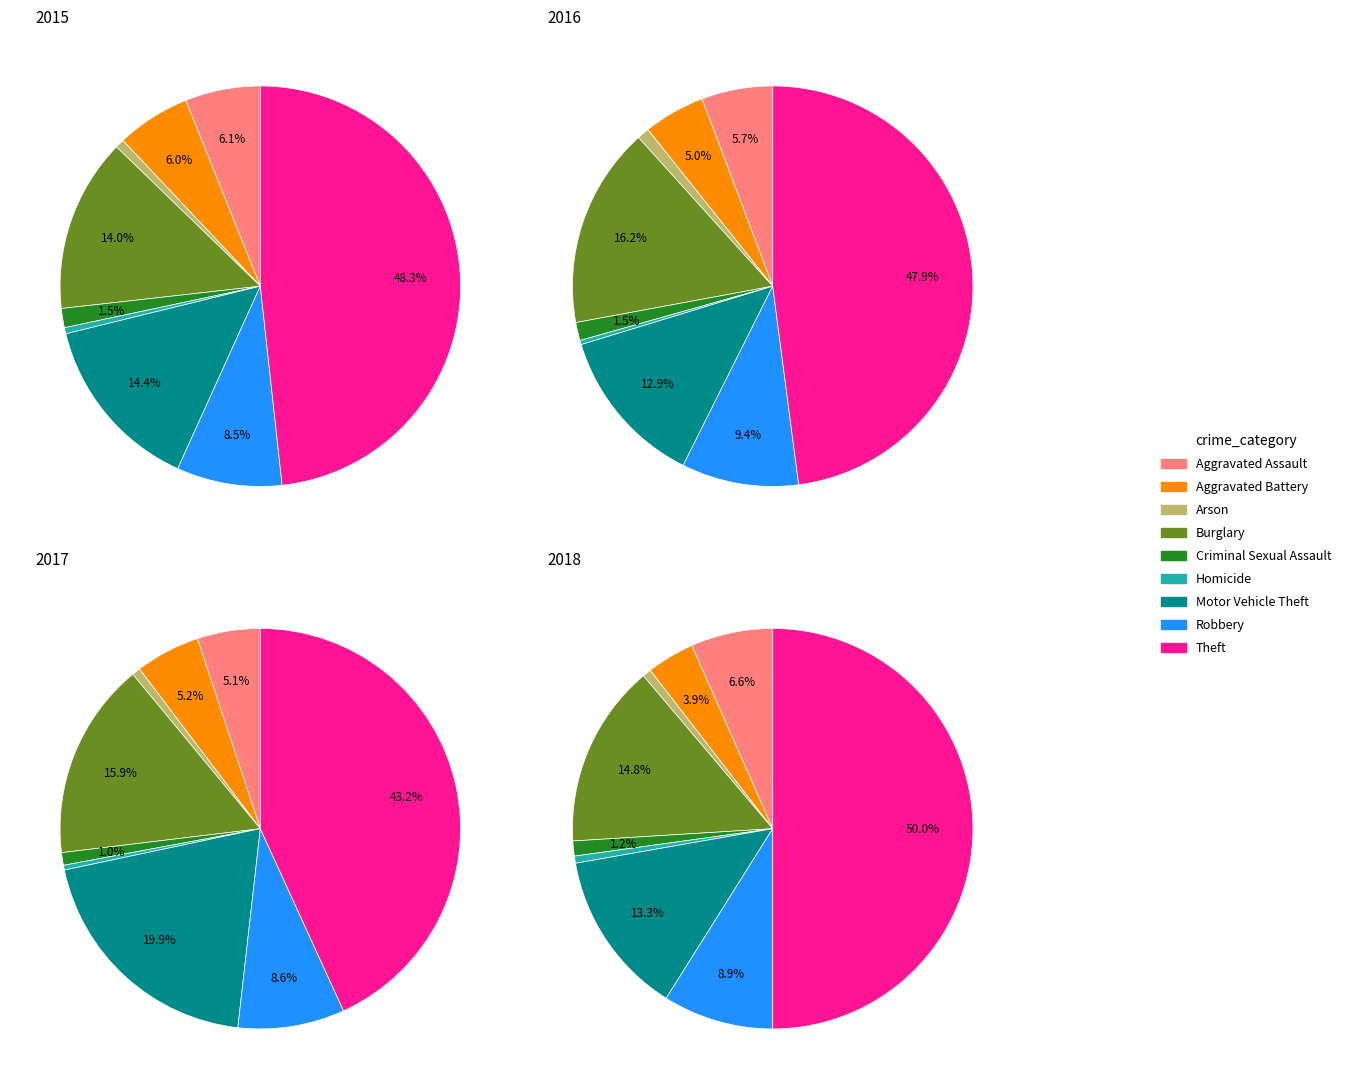

What percentage is the Theft slice, to the nearest percent?

48%